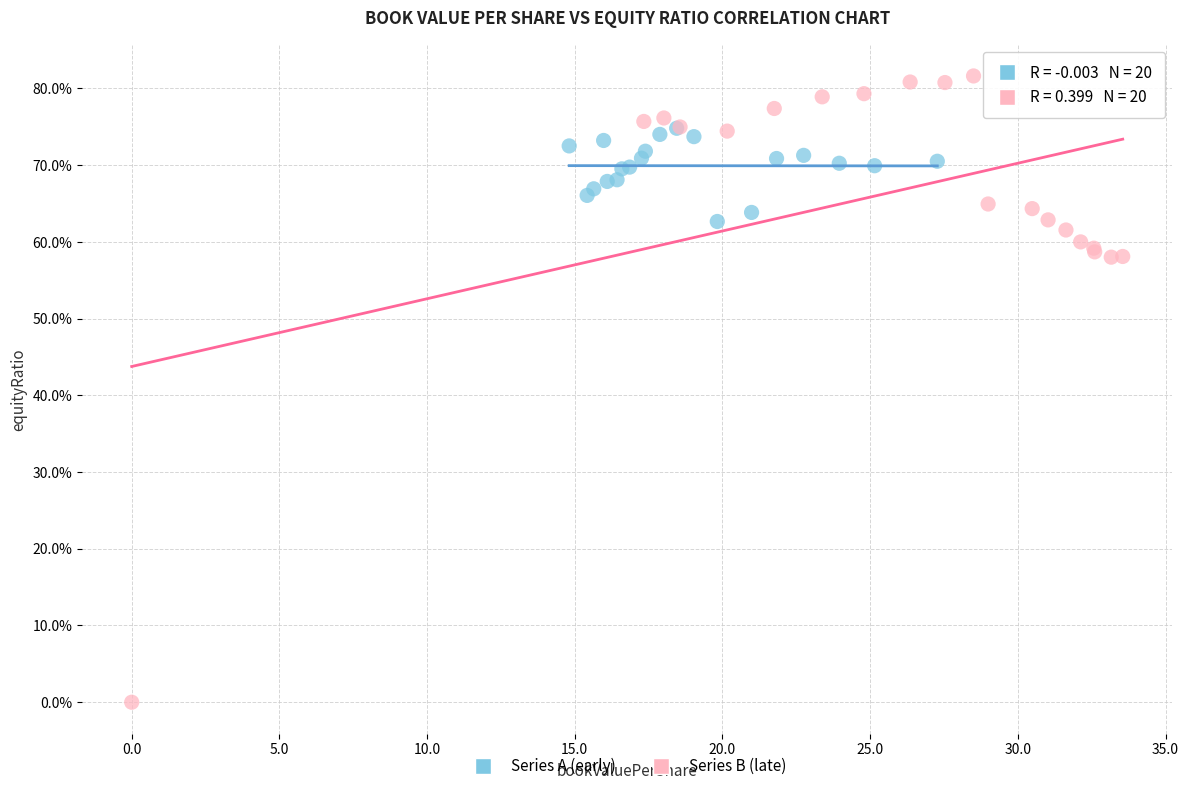

What are all the series names shown in the legend?

Series A (early), Series B (late)